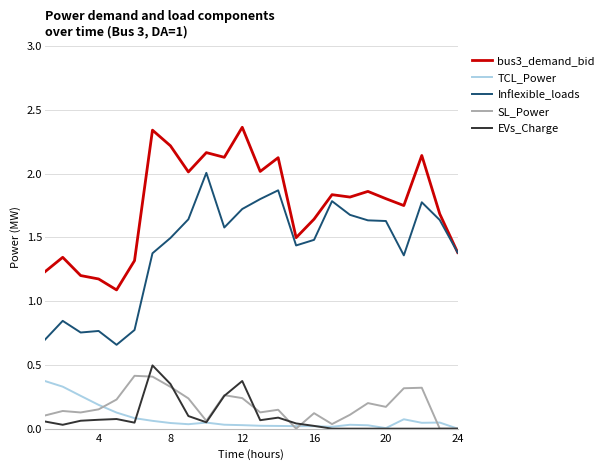

Which series has the largest total across all categories?

bus3_demand_bid